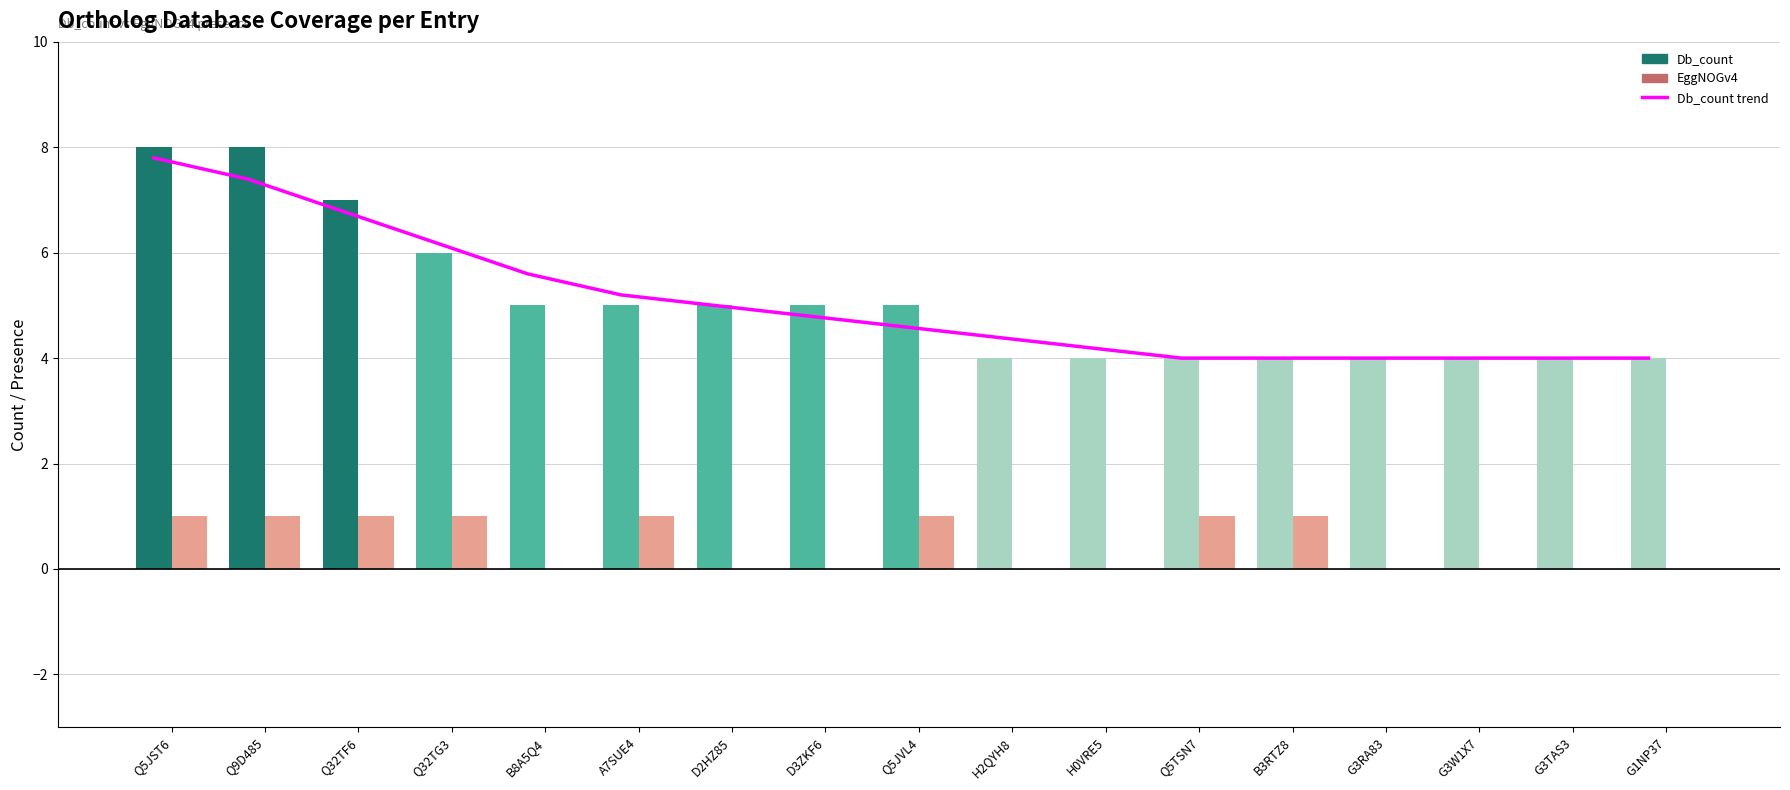

What position from the left is G3TAS3?

16